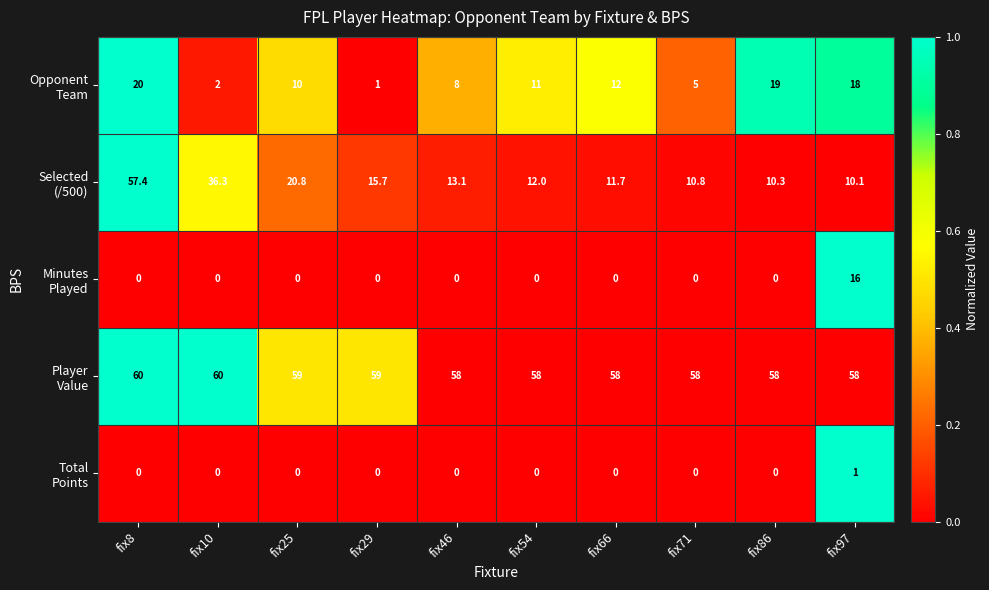

What is the greatest value displayed?

60.0